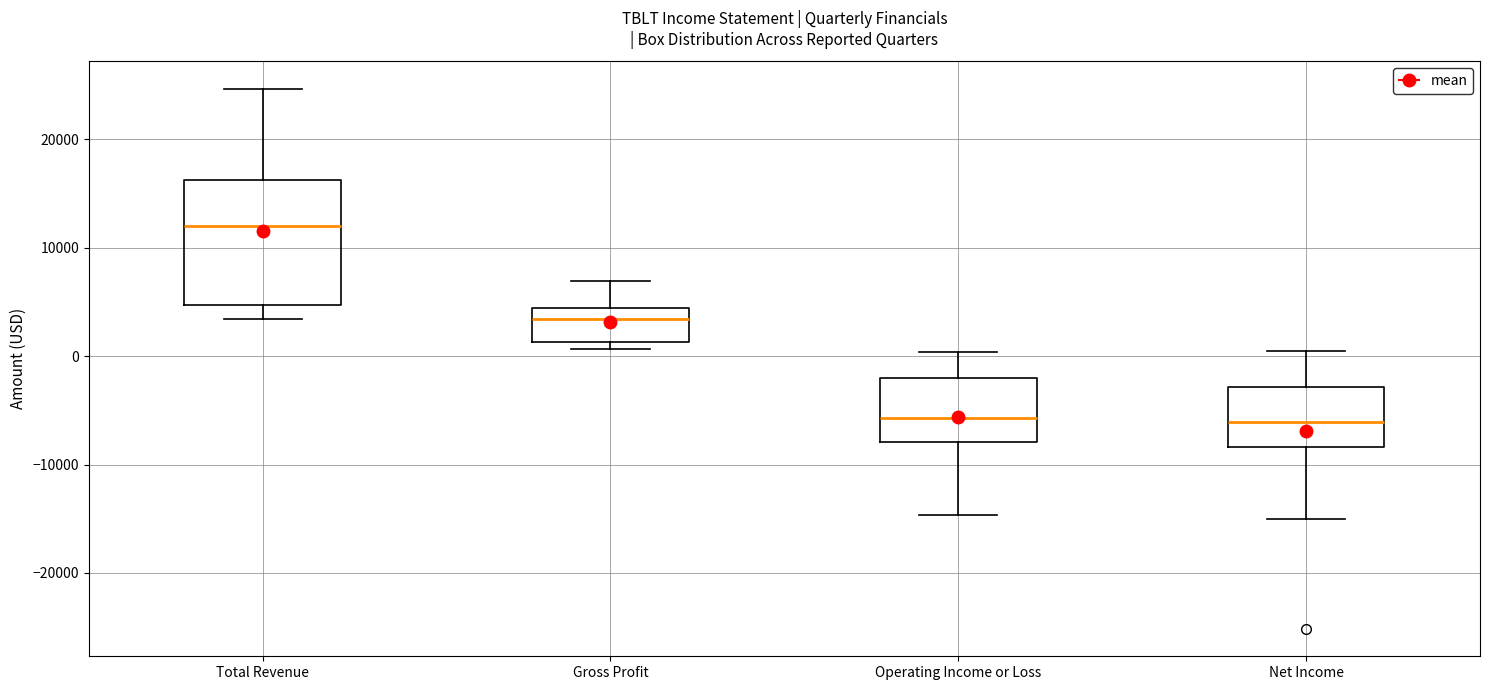

Reading left to right, transcribe this box plot: for each box, give where its median line is, the range the box spans, and where its two whiskers end, as read against the y-axis. The values are not printed on the chart, so give them approximately, as read against the axis.

Total Revenue: median 12000, box 5000 to 16000, whiskers 3000 to 25000
Gross Profit: median 3000, box 1000 to 4000, whiskers 1000 (just below the box's lower edge) to 7000
Operating Income or Loss: median -6000, box -8000 to -2000, whiskers -15000 to 0
Net Income: median -6000, box -8000 to -3000, whiskers -15000 to 1000